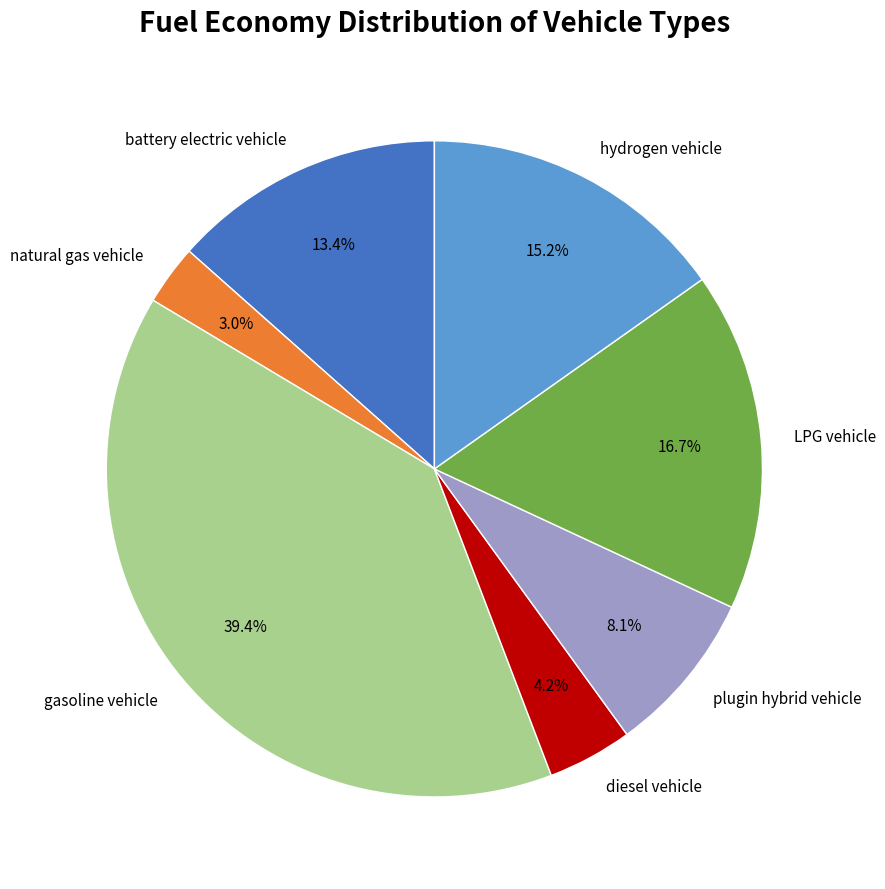

To the nearest percent, what is the difference between the largest and smallest slice percentages?

36%